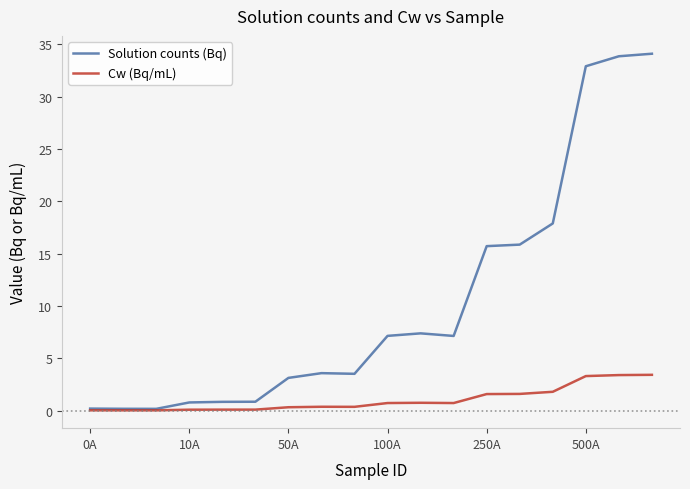

Which series has the widest spread of values?

Solution counts (Bq)